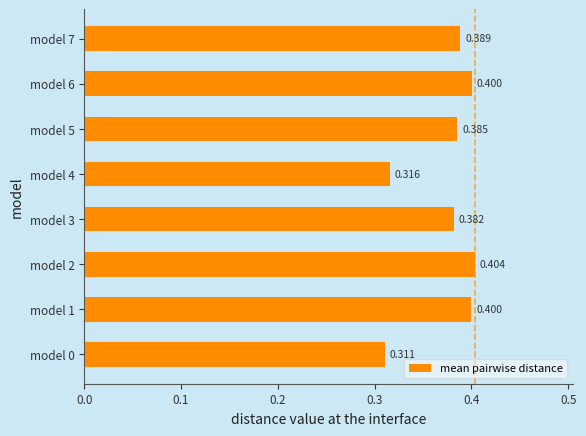

Are the bars horizontal?

Yes